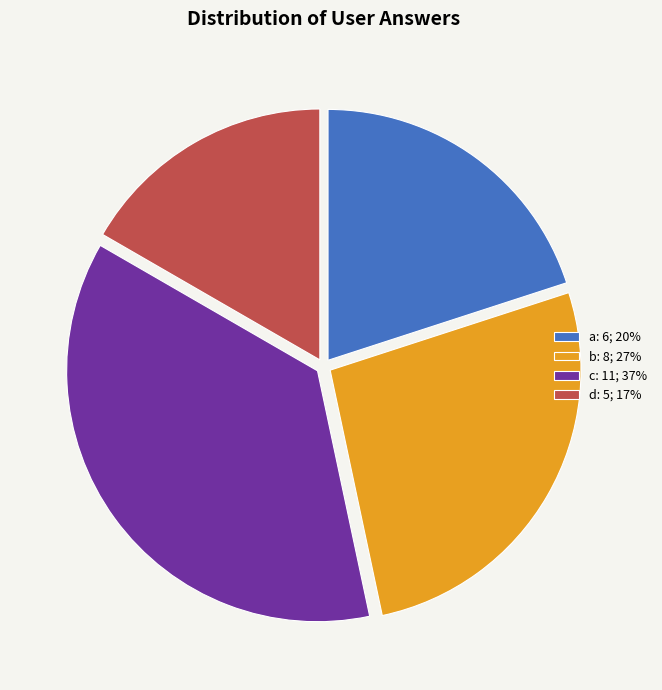

Between b: 8; 27% and a: 6; 20%, which is larger?

b: 8; 27%